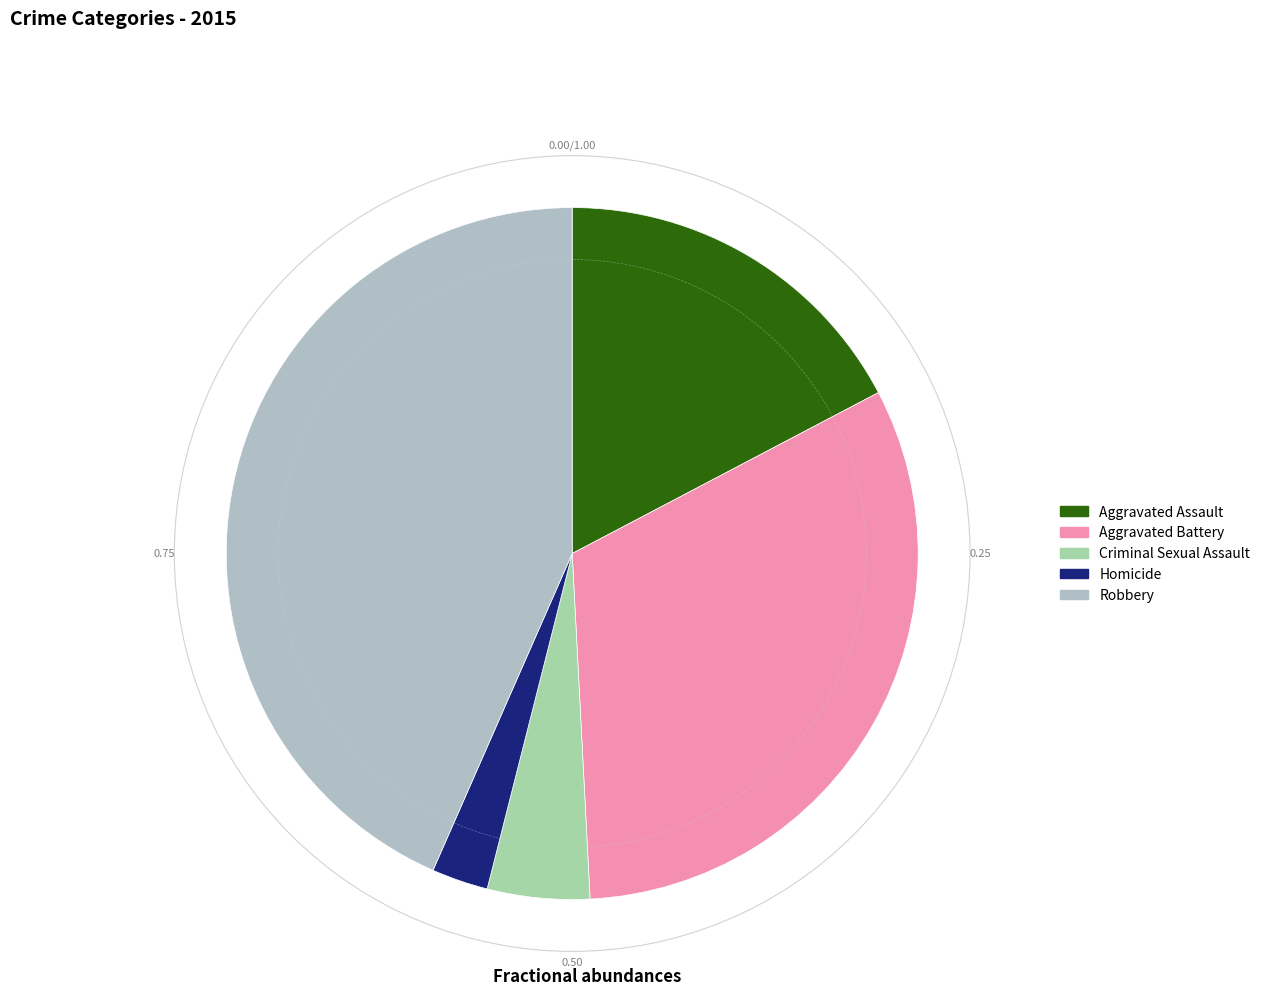

To the nearest percent, what is the average slice percentage?

20%